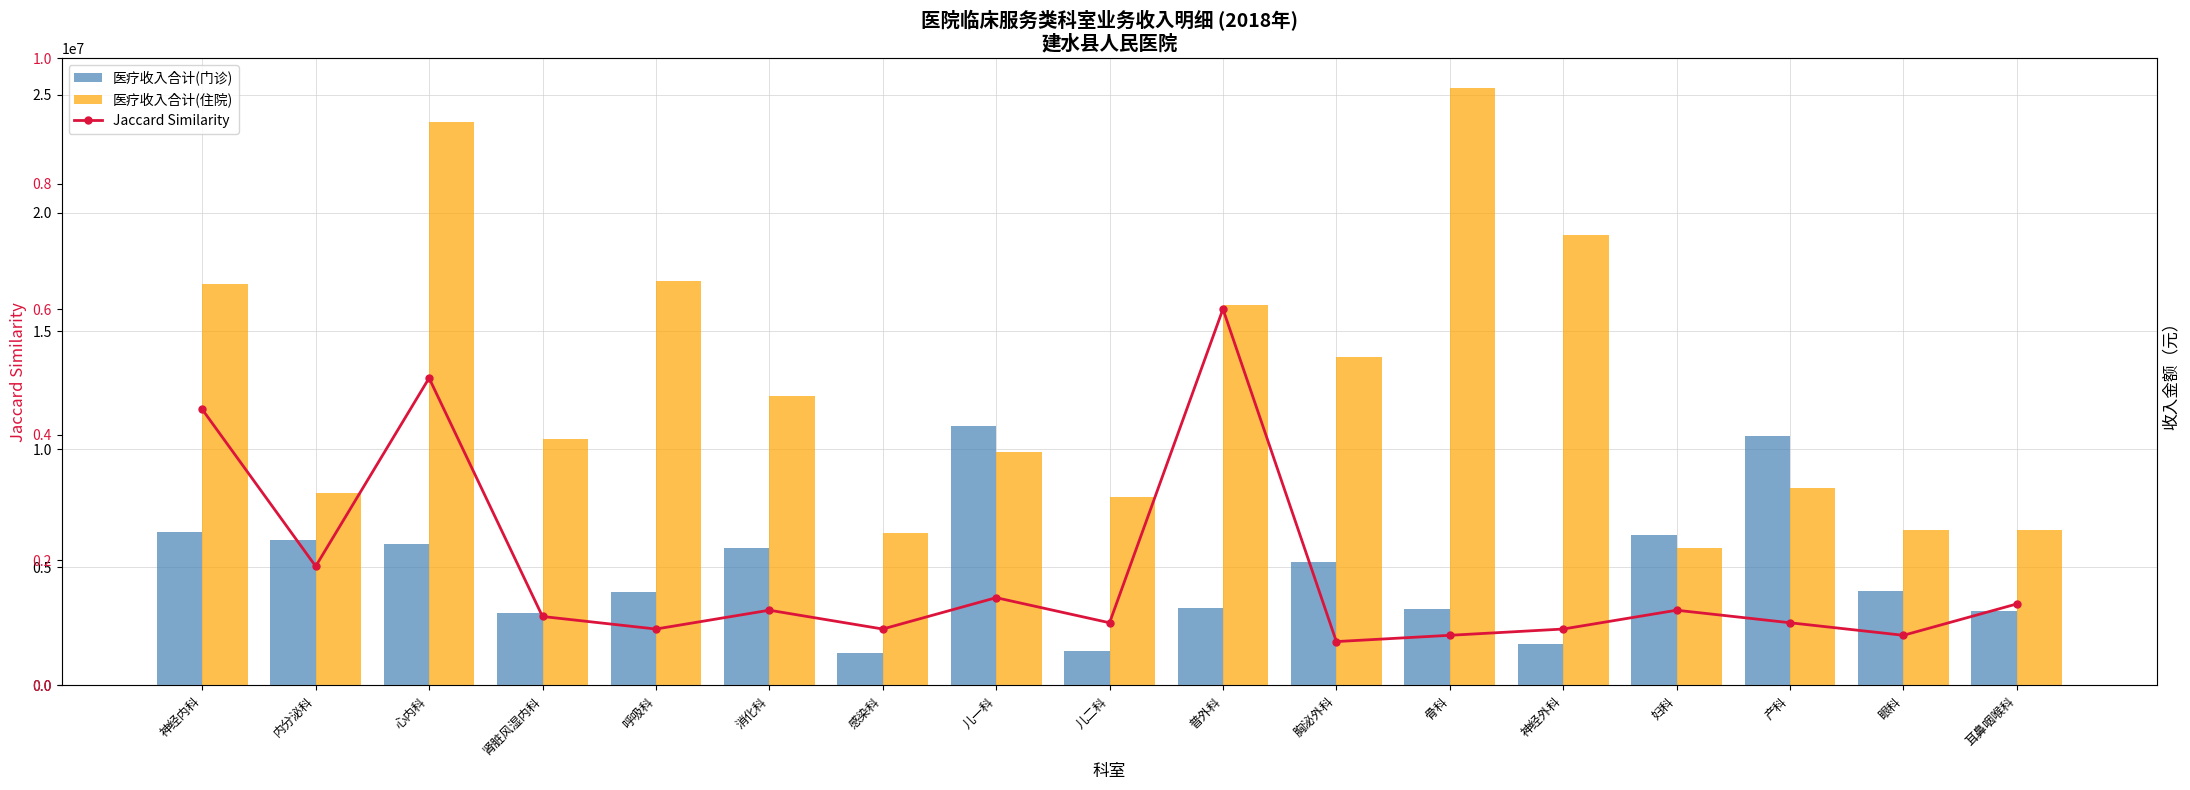

What is the difference between the highest and lowest values at 消化科?

12244098.3